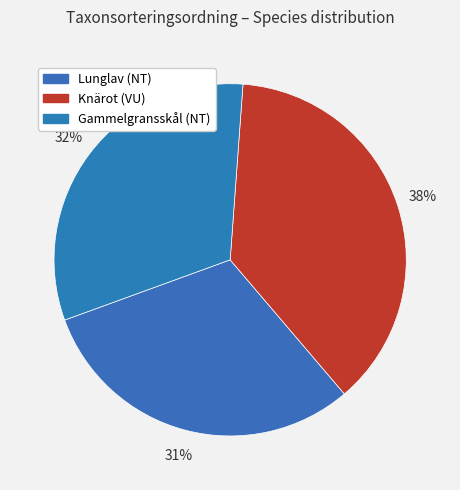

To the nearest percent, what is the difference between the largest and smallest slice percentages?

7%